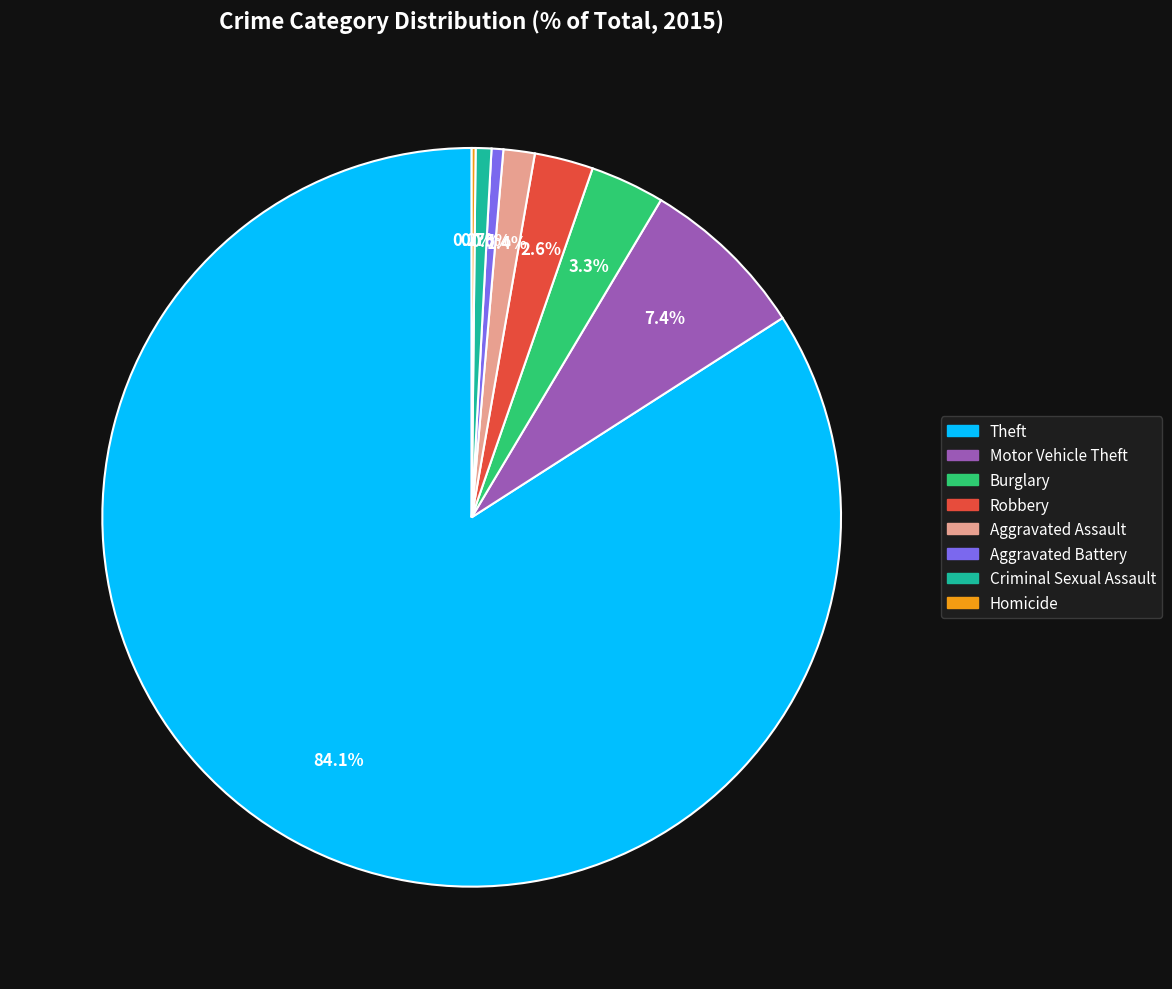

To the nearest percent, what is the average slice percentage?

12%